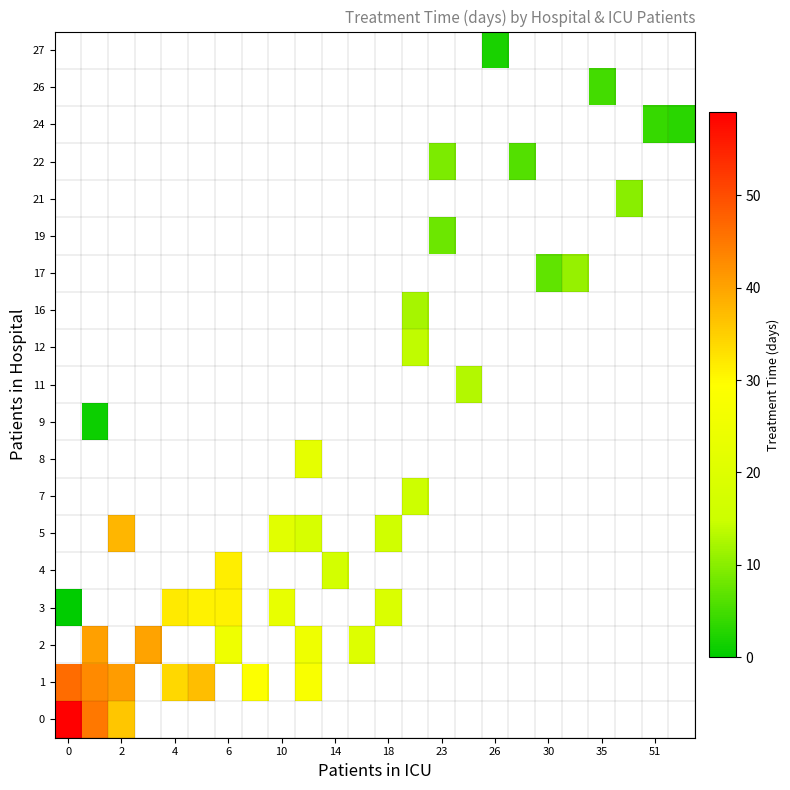

How many series are shown in this chart?

19